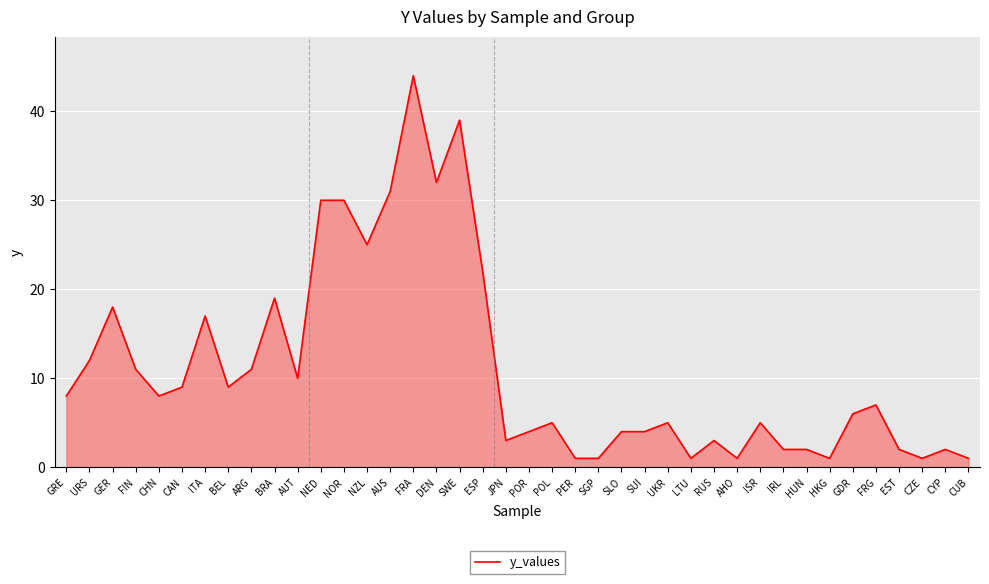

What is the change in value from ISR to IRL?

-3